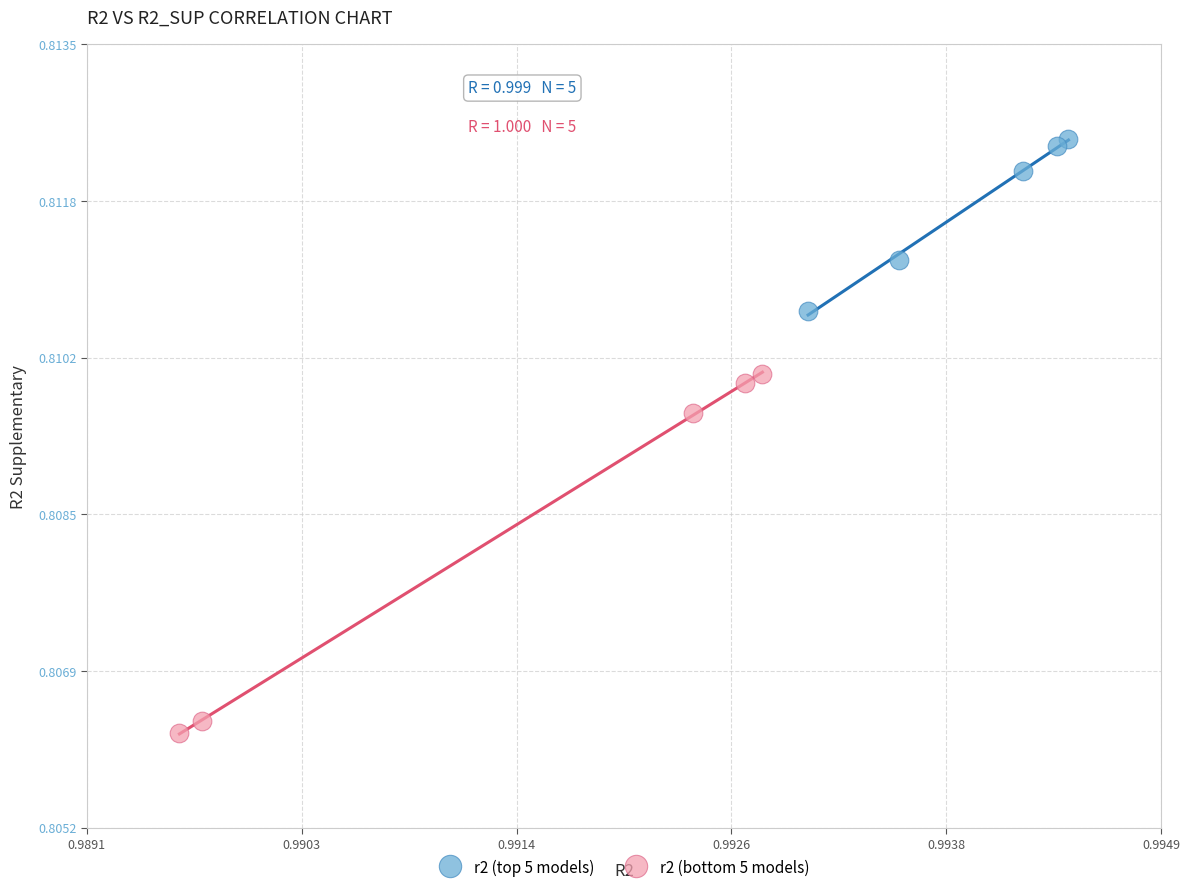

Which series contains the lowest Y value?

r2 (bottom 5 models)